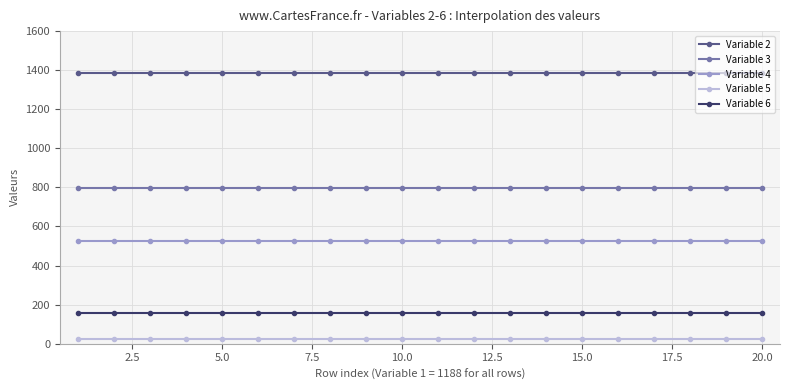

What is the greatest value displayed?

1386